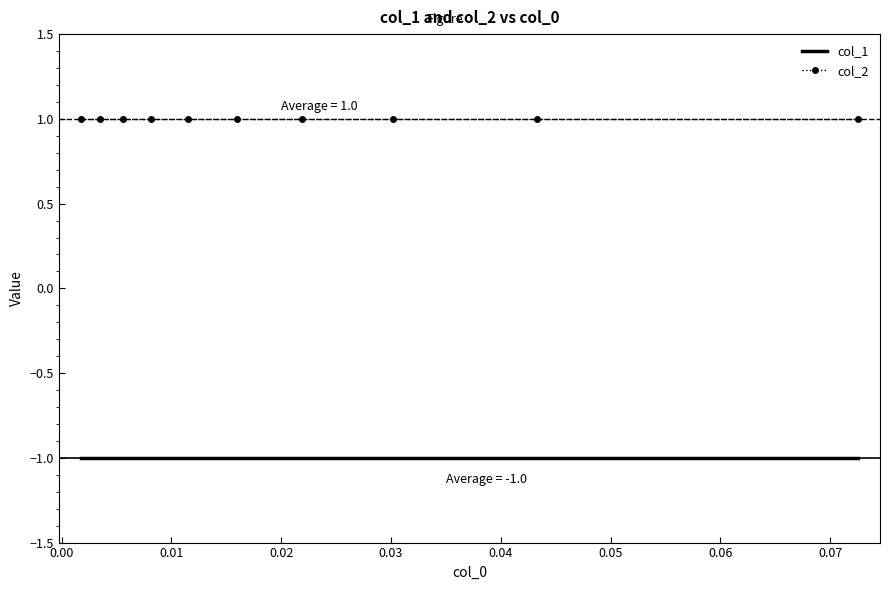

True or false: col_1 and col_2 cross at least once.

False